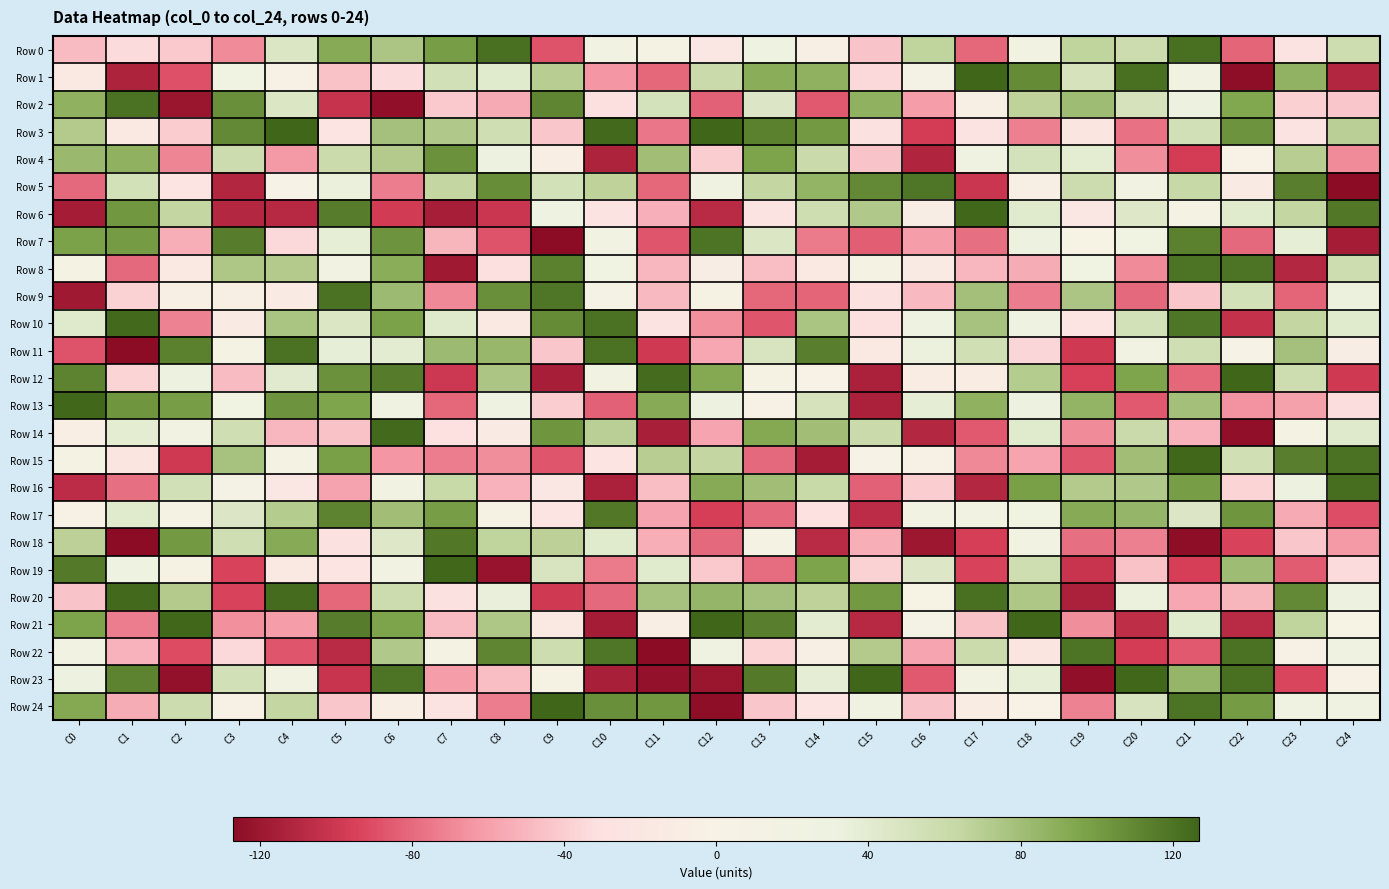

Reading left to right, what are all the values shown in this chart?

Row 0: C0=-48	C1=-34	C2=-42	C3=-68	C4=47	C5=92	C6=75	C7=99	C8=122	C9=-88	C10=18	C11=10	C12=-21	C13=27	C14=-4	C15=-44	C16=66	C17=-81	C18=19	C19=66	C20=59	C21=122	C22=-82	C23=-26	C24=58
Row 1: C0=-17	C1=-113	C2=-89	C3=21	C4=-2	C5=-45	C6=-34	C7=54	C8=42	C9=70	C10=-64	C11=-81	C12=61	C13=90	C14=88	C15=-35	C16=8	C17=127	C18=108	C19=51	C20=122	C21=17	C22=-126	C23=87	C24=-111
Row 2: C0=88	C1=121	C2=-121	C3=106	C4=47	C5=-103	C6=-125	C7=-42	C8=-56	C9=111	C10=-31	C11=52	C12=-83	C13=46	C14=-86	C15=88	C16=-61	C17=-4	C18=67	C19=81	C20=51	C21=31	C22=94	C23=-39	C24=-43
Row 3: C0=72	C1=-18	C2=-41	C3=109	C4=127	C5=-24	C6=78	C7=73	C8=56	C9=-43	C10=125	C11=-75	C12=127	C13=113	C14=101	C15=-28	C16=-97	C17=-26	C18=-72	C19=-22	C20=-77	C21=54	C22=104	C23=-27	C24=69
Row 4: C0=83	C1=88	C2=-70	C3=59	C4=-63	C5=60	C6=72	C7=105	C8=31	C9=-7	C10=-113	C11=80	C12=-40	C13=96	C14=61	C15=-44	C16=-112	C17=23	C18=52	C19=39	C20=-67	C21=-97	C22=0	C23=70	C24=-68
Row 5: C0=-80	C1=53	C2=-24	C3=-111	C4=2	C5=34	C6=-73	C7=64	C8=107	C9=53	C10=67	C11=-81	C12=24	C13=64	C14=86	C15=109	C16=119	C17=-101	C18=-4	C19=59	C20=19	C21=63	C22=-13	C23=114	C24=-127
Row 6: C0=-117	C1=102	C2=64	C3=-110	C4=-109	C5=115	C6=-98	C7=-116	C8=-101	C9=27	C10=-26	C11=-53	C12=-108	C13=-26	C14=57	C15=73	C16=-8	C17=126	C18=42	C19=-21	C20=44	C21=10	C22=42	C23=64	C24=118
Row 7: C0=97	C1=100	C2=-54	C3=115	C4=-35	C5=37	C6=104	C7=-51	C8=-88	C9=-127	C10=19	C11=-87	C12=120	C13=47	C14=-74	C15=-84	C16=-61	C17=-78	C18=31	C19=3	C20=21	C21=113	C22=-80	C23=37	C24=-117
Row 8: C0=10	C1=-80	C2=-16	C3=74	C4=72	C5=16	C6=90	C7=-119	C8=-31	C9=113	C10=21	C11=-50	C12=-9	C13=-47	C14=-17	C15=11	C16=-11	C17=-50	C18=-55	C19=21	C20=-68	C21=120	C22=120	C23=-110	C24=58
Row 9: C0=-119	C1=-38	C2=-5	C3=-5	C4=-11	C5=121	C6=82	C7=-69	C8=106	C9=119	C10=8	C11=-49	C12=5	C13=-81	C14=-82	C15=-28	C16=-49	C17=79	C18=-73	C19=75	C20=-80	C21=-43	C22=53	C23=-82	C24=33
Row 10: C0=43	C1=125	C2=-71	C3=-14	C4=76	C5=47	C6=97	C7=43	C8=-16	C9=108	C10=121	C11=-27	C12=-66	C13=-87	C14=76	C15=-31	C16=27	C17=77	C18=28	C19=-25	C20=53	C21=119	C22=-104	C23=64	C24=42
Row 11: C0=-88	C1=-127	C2=113	C3=13	C4=121	C5=36	C6=40	C7=82	C8=84	C9=-43	C10=121	C11=-99	C12=-57	C13=49	C14=114	C15=-17	C16=33	C17=55	C18=-36	C19=-99	C20=16	C21=56	C22=2	C23=78	C24=-8
Row 12: C0=112	C1=-37	C2=31	C3=-48	C4=41	C5=105	C6=116	C7=-100	C8=75	C9=-116	C10=14	C11=124	C12=93	C13=4	C14=0	C15=-114	C16=-10	C17=-10	C18=71	C19=-95	C20=95	C21=-81	C22=127	C23=58	C24=-99
Row 13: C0=126	C1=103	C2=99	C3=21	C4=104	C5=95	C6=23	C7=-81	C8=28	C9=-40	C10=-83	C11=92	C12=30	C13=-2	C14=51	C15=-114	C16=38	C17=88	C18=32	C19=86	C20=-86	C21=79	C22=-65	C23=-60	C24=-33
Row 14: C0=-7	C1=39	C2=17	C3=56	C4=-50	C5=-45	C6=125	C7=-30	C8=-11	C9=103	C10=69	C11=-115	C12=-58	C13=93	C14=80	C15=61	C16=-110	C17=-86	C18=42	C19=-68	C20=61	C21=-52	C22=-125	C23=10	C24=43
Row 15: C0=13	C1=-22	C2=-99	C3=77	C4=10	C5=98	C6=-64	C7=-73	C8=-67	C9=-87	C10=-24	C11=70	C12=64	C13=-80	C14=-117	C15=1	C16=-2	C17=-69	C18=-58	C19=-87	C20=80	C21=126	C22=55	C23=114	C24=121
Row 16: C0=-107	C1=-78	C2=54	C3=9	C4=-20	C5=-59	C6=15	C7=62	C8=-52	C9=-20	C10=-114	C11=-47	C12=92	C13=80	C14=62	C15=-83	C16=-40	C17=-110	C18=98	C19=72	C20=73	C21=99	C22=-37	C23=30	C24=123
Row 17: C0=-1	C1=42	C2=12	C3=46	C4=71	C5=112	C6=80	C7=99	C8=5	C9=-24	C10=118	C11=-59	C12=-96	C13=-80	C14=-30	C15=-107	C16=14	C17=18	C18=20	C19=92	C20=85	C21=46	C22=103	C23=-56	C24=-90
Row 18: C0=68	C1=-127	C2=101	C3=56	C4=92	C5=-28	C6=44	C7=118	C8=66	C9=68	C10=42	C11=-54	C12=-80	C13=10	C14=-108	C15=-54	C16=-120	C17=-96	C18=15	C19=-78	C20=-72	C21=-126	C22=-94	C23=-43	C24=-63
Row 19: C0=117	C1=26	C2=4	C3=-94	C4=-17	C5=-24	C6=14	C7=126	C8=-122	C9=49	C10=-74	C11=42	C12=-42	C13=-79	C14=96	C15=-38	C16=45	C17=-94	C18=57	C19=-102	C20=-45	C21=-96	C22=81	C23=-85	C24=-34
Row 20: C0=-44	C1=125	C2=72	C3=-94	C4=124	C5=-81	C6=59	C7=-28	C8=35	C9=-99	C10=-80	C11=77	C12=85	C13=78	C14=67	C15=101	C16=3	C17=122	C18=74	C19=-114	C20=33	C21=-57	C22=-51	C23=109	C24=32
Row 21: C0=96	C1=-73	C2=126	C3=-66	C4=-61	C5=115	C6=96	C7=-48	C8=74	C9=-16	C10=-117	C11=-6	C12=127	C13=114	C14=40	C15=-109	C16=8	C17=-45	C18=127	C19=-67	C20=-106	C21=42	C22=-108	C23=66	C24=3
Row 22: C0=17	C1=-52	C2=-91	C3=-35	C4=-87	C5=-108	C6=73	C7=12	C8=111	C9=58	C10=119	C11=-127	C12=23	C13=-37	C14=-4	C15=72	C16=-58	C17=60	C18=-22	C19=120	C20=-97	C21=-86	C22=121	C23=-3	C24=24
Row 23: C0=32	C1=112	C2=-124	C3=54	C4=16	C5=-102	C6=120	C7=-61	C8=-47	C9=4	C10=-115	C11=-124	C12=-121	C13=117	C14=38	C15=127	C16=-86	C17=17	C18=37	C19=-125	C20=126	C21=85	C22=122	C23=-93	C24=-3
Row 24: C0=93	C1=-55	C2=59	C3=-1	C4=64	C5=-43	C6=-6	C7=-27	C8=-73	C9=127	C10=106	C11=102	C12=-126	C13=-43	C14=-24	C15=22	C16=-44	C17=-10	C18=0	C19=-71	C20=50	C21=120	C22=100	C23=25	C24=23